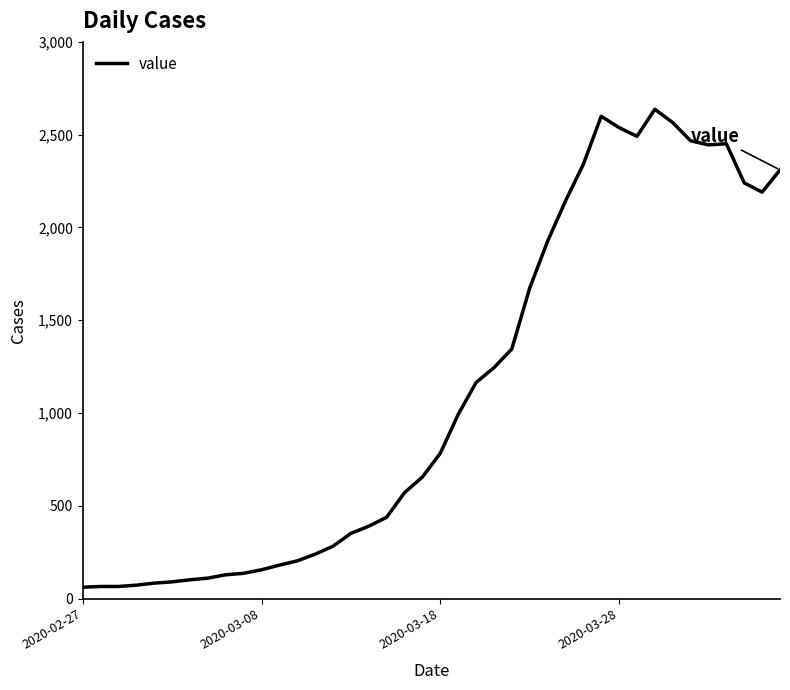

What is the smallest value displayed?

61